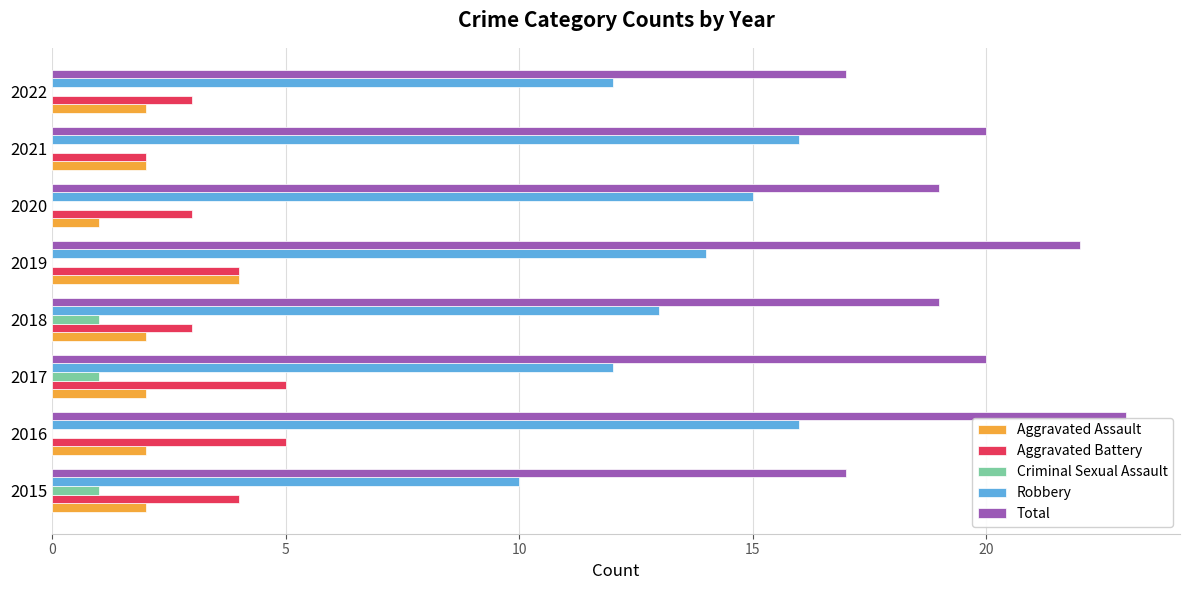

Is it true that Robbery equals 3 at 2022?

False